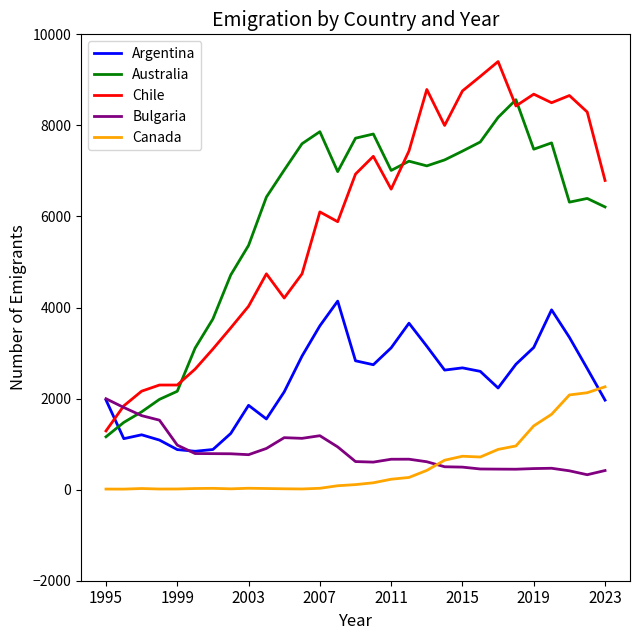

What is the difference between the maximum and minimum values in the Canada series?

2247